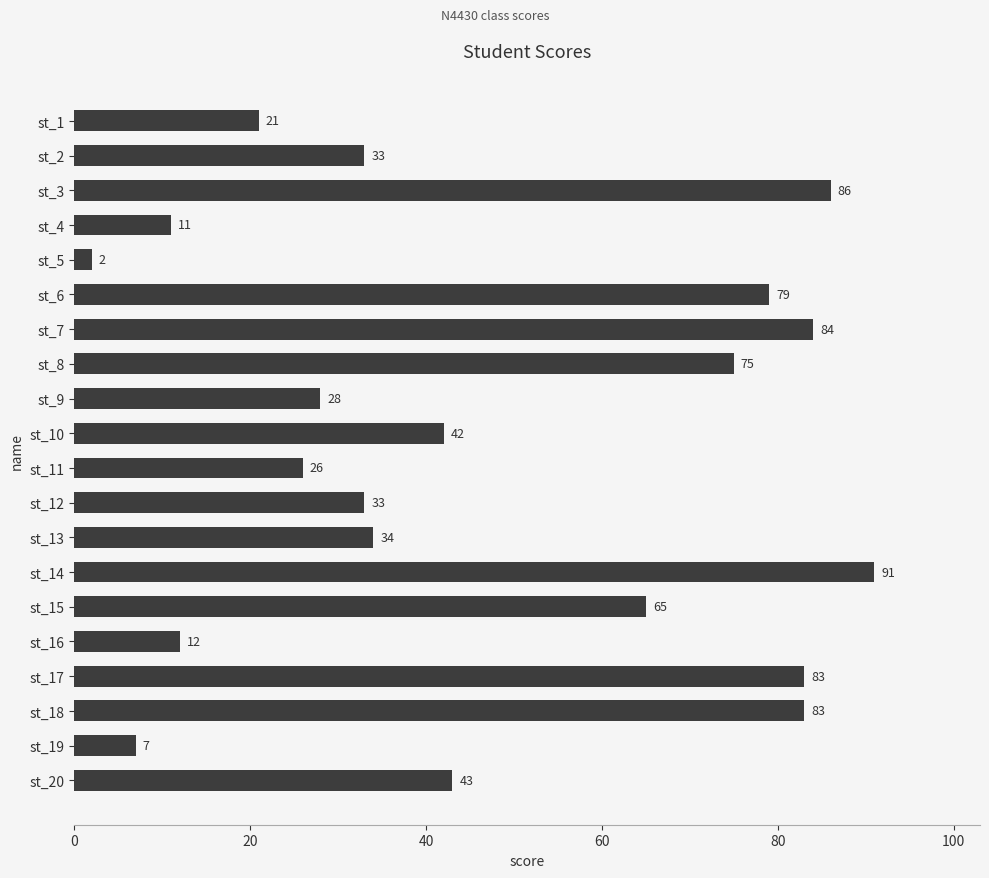

Reading top to bottom, what are all the values shown in this chart?

st_1=21	st_2=33	st_3=86	st_4=11	st_5=2	st_6=79	st_7=84	st_8=75	st_9=28	st_10=42	st_11=26	st_12=33	st_13=34	st_14=91	st_15=65	st_16=12	st_17=83	st_18=83	st_19=7	st_20=43